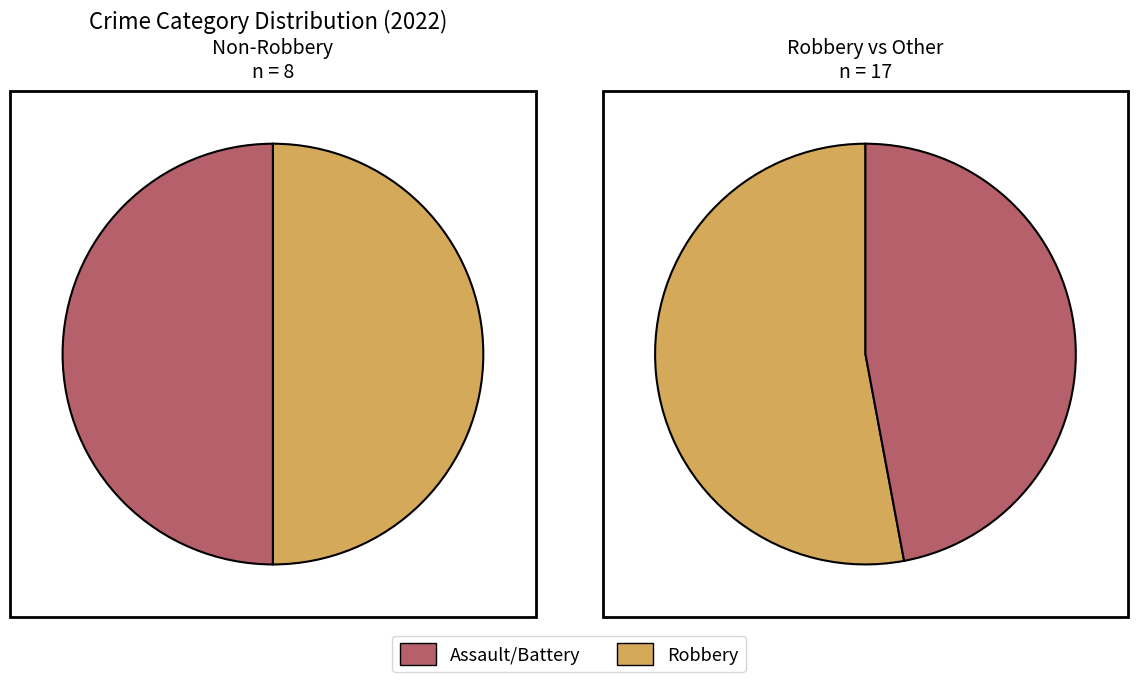

Count the number of slices in the pie.

4